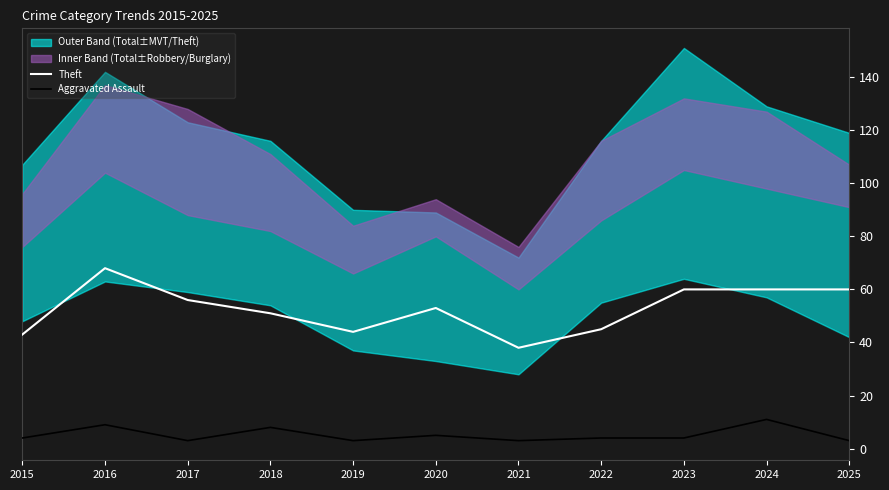

At 2017, list the series in order from smallest to largest.

Aggravated Assault, Theft